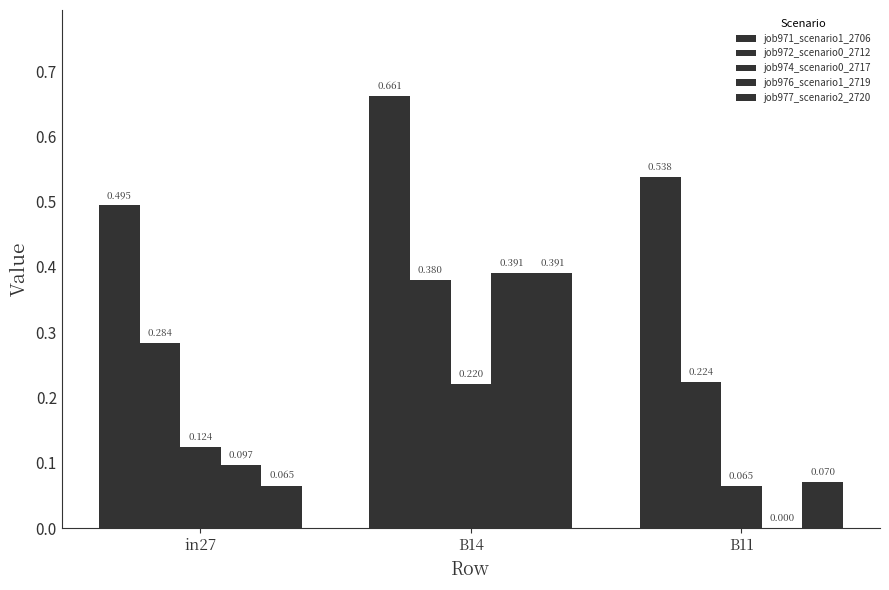

How many data points does each series have?

3